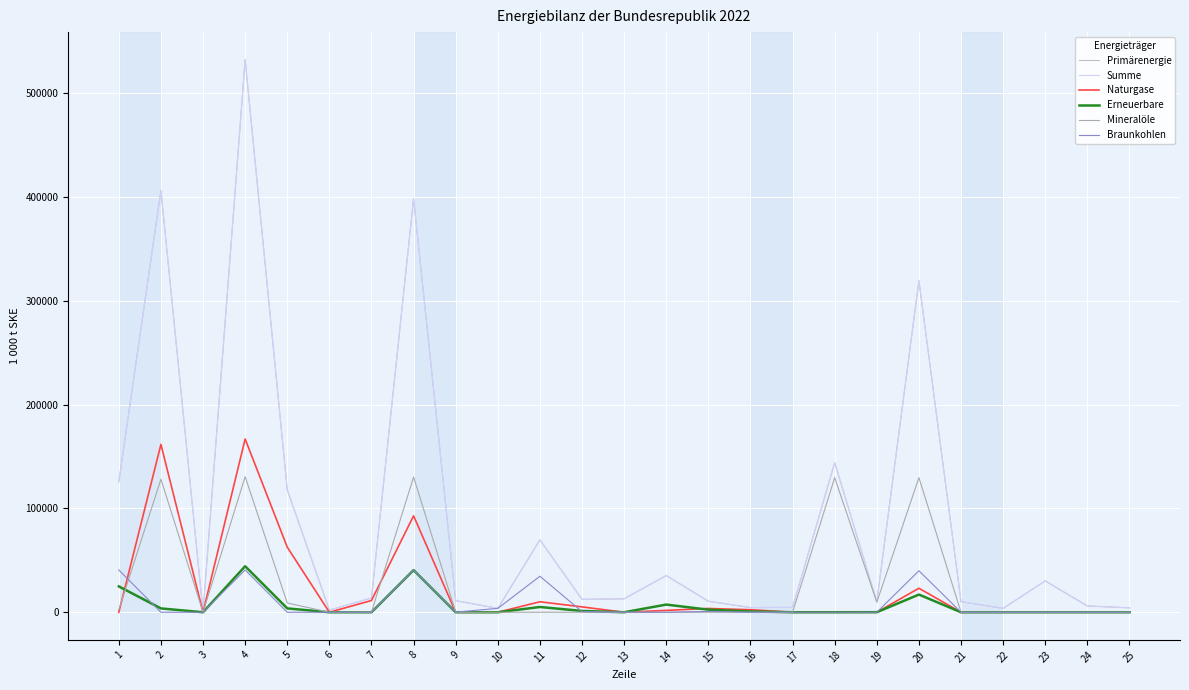

Does the chart have visible grid lines?

Yes